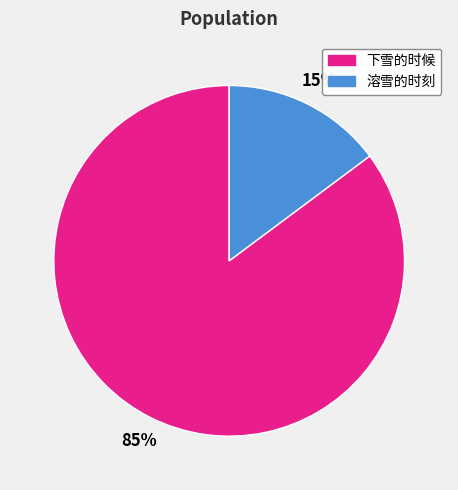

Is it true that 溶雪的时刻 is 29% of the pie?

False